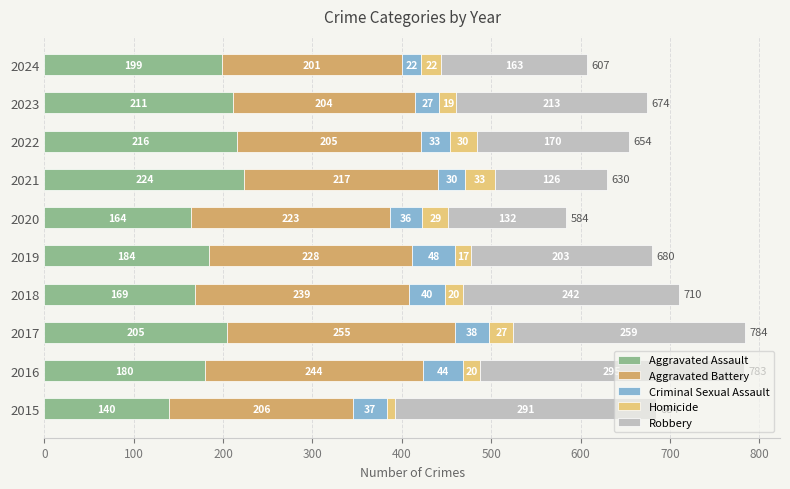

At which category is the sum across all series the highest?

2017